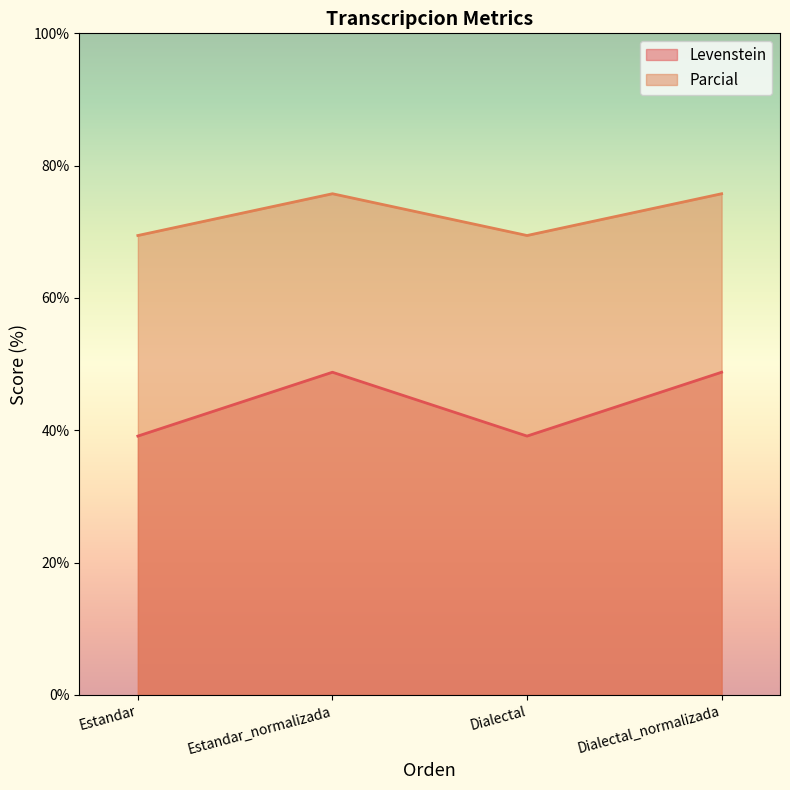

What is the difference between the maximum and minimum values in the Parcial series?

6.3